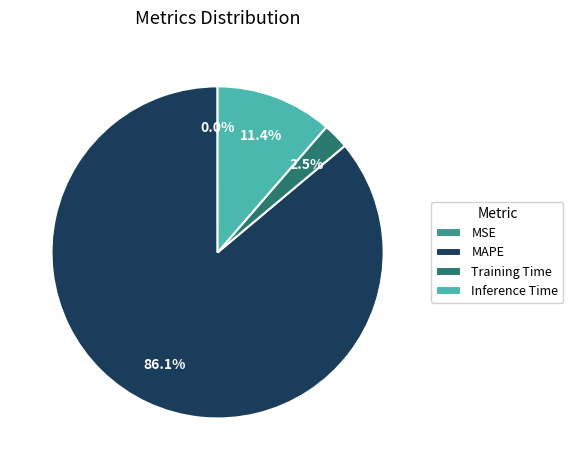

Is the sum of Inference Time and Training Time greater than half?

No